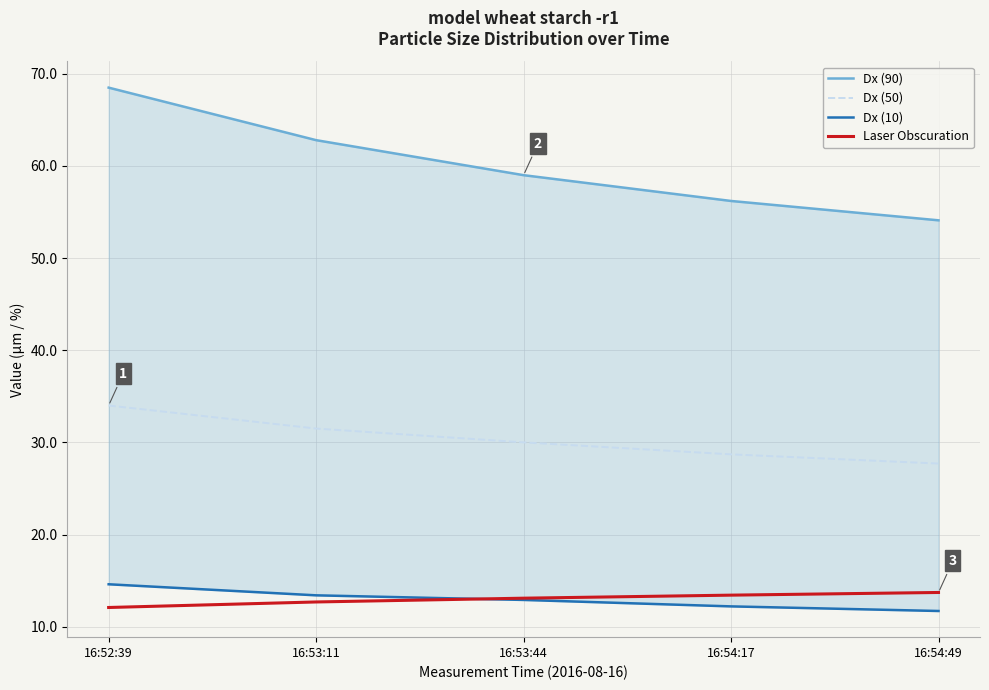

Reading left to right, extract all data points from this chart.

Dx (90): 68.5	62.8	59.0	56.2	54.1
Dx (50): 34.0	31.5	30.0	28.7	27.7
Dx (10): 14.6	13.4	12.9	12.2	11.7
Laser Obscuration: 12.1	12.7	13.1	13.4	13.7